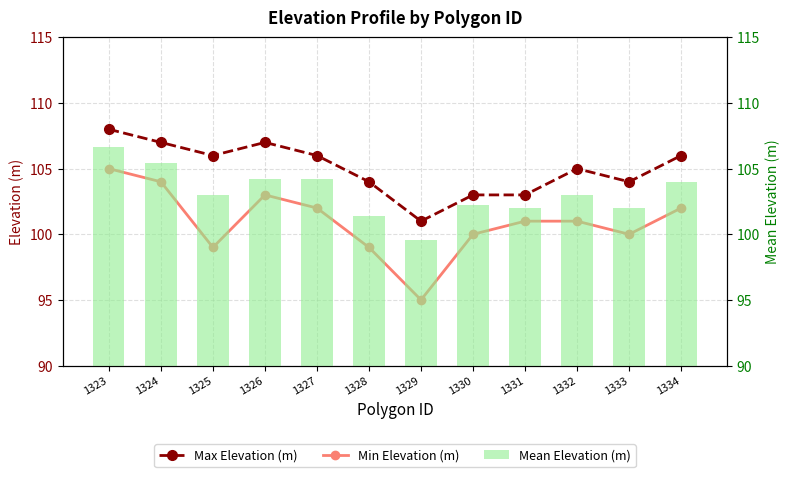

What are all the series names shown in the legend?

Max Elevation (m), Min Elevation (m), Mean Elevation (m)